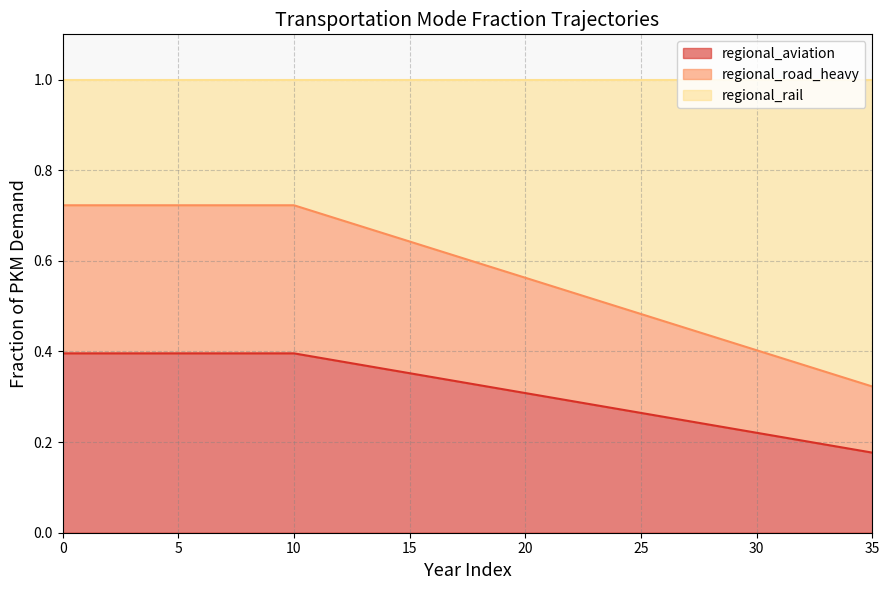

True or false: regional_aviation has a value of 0.6 at 10.

False